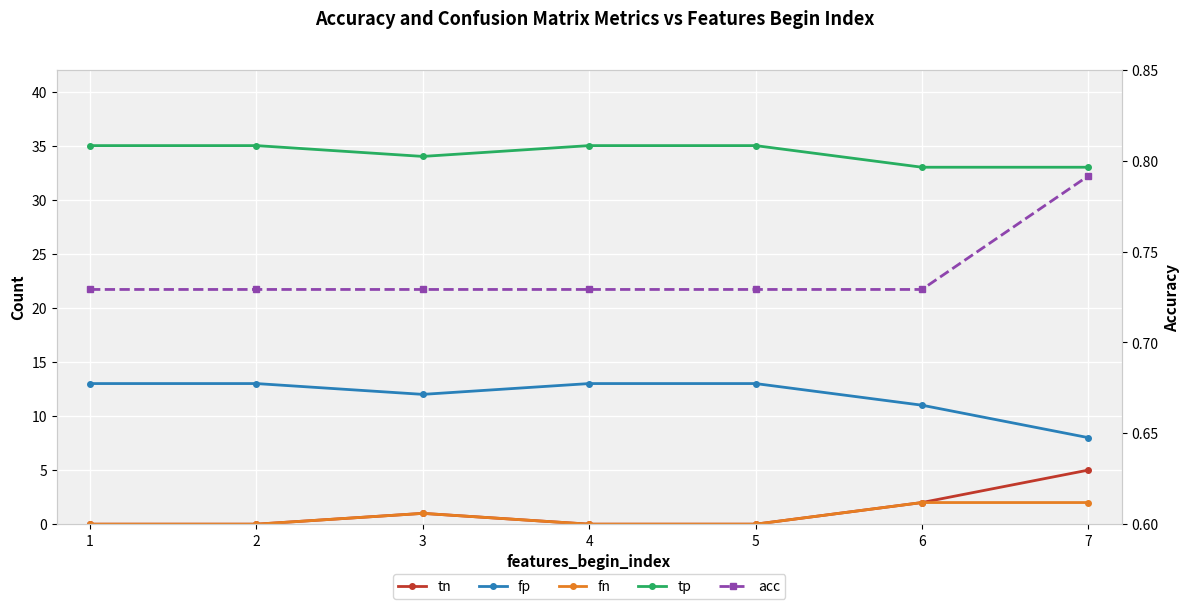

True or false: tp has a value of 34.0 at 3.

True